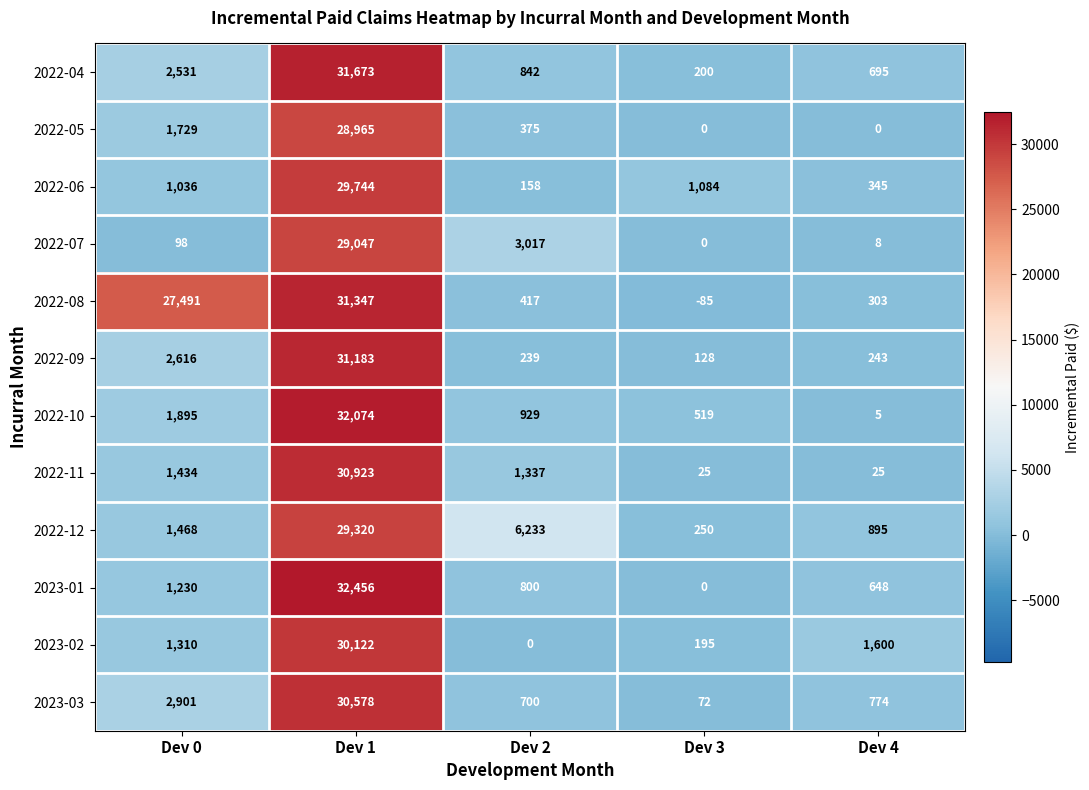

What is the greatest value displayed?

32456